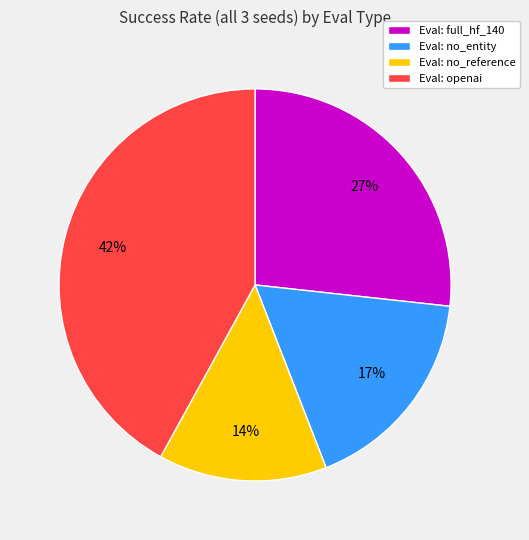

The Eval: openai slice represents 42% of the pie. True or false?

True